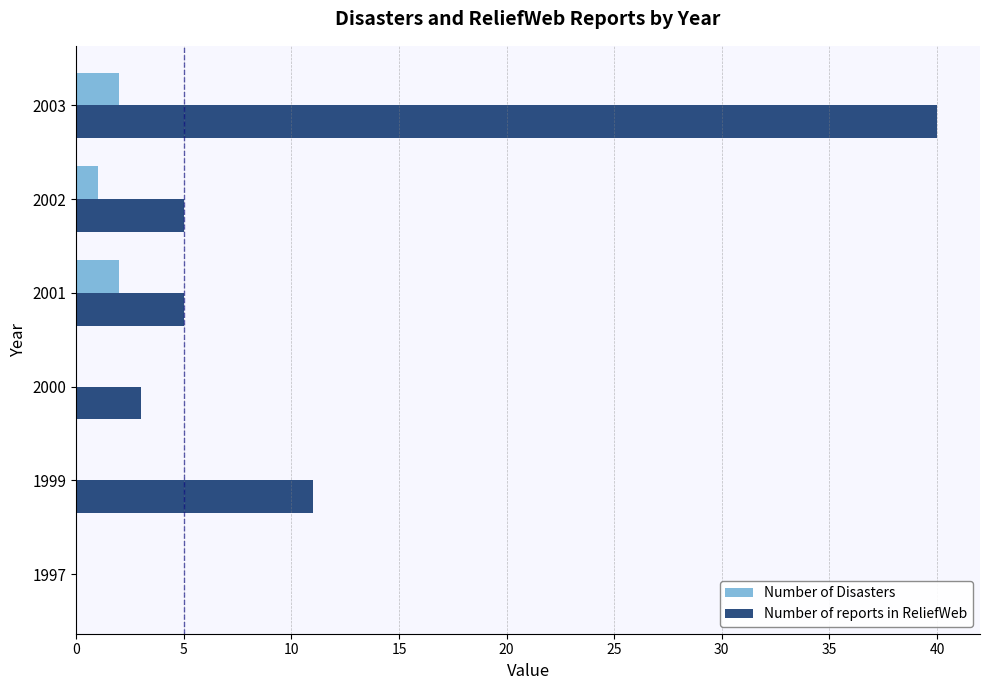

Which series changed the most between 1997 and 2001?

Number of reports in ReliefWeb